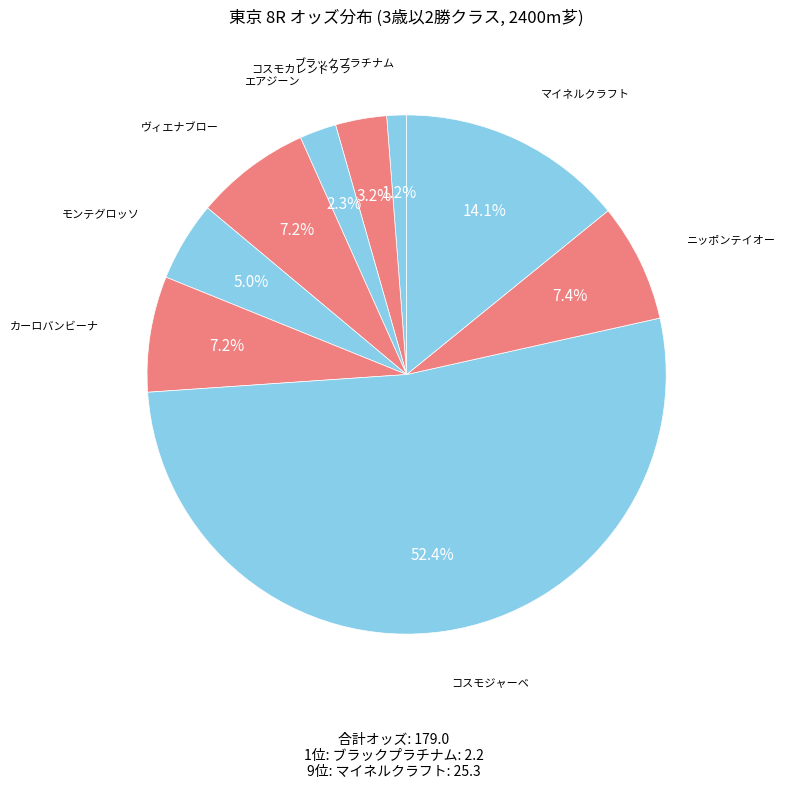

Count the number of slices in the pie.

9